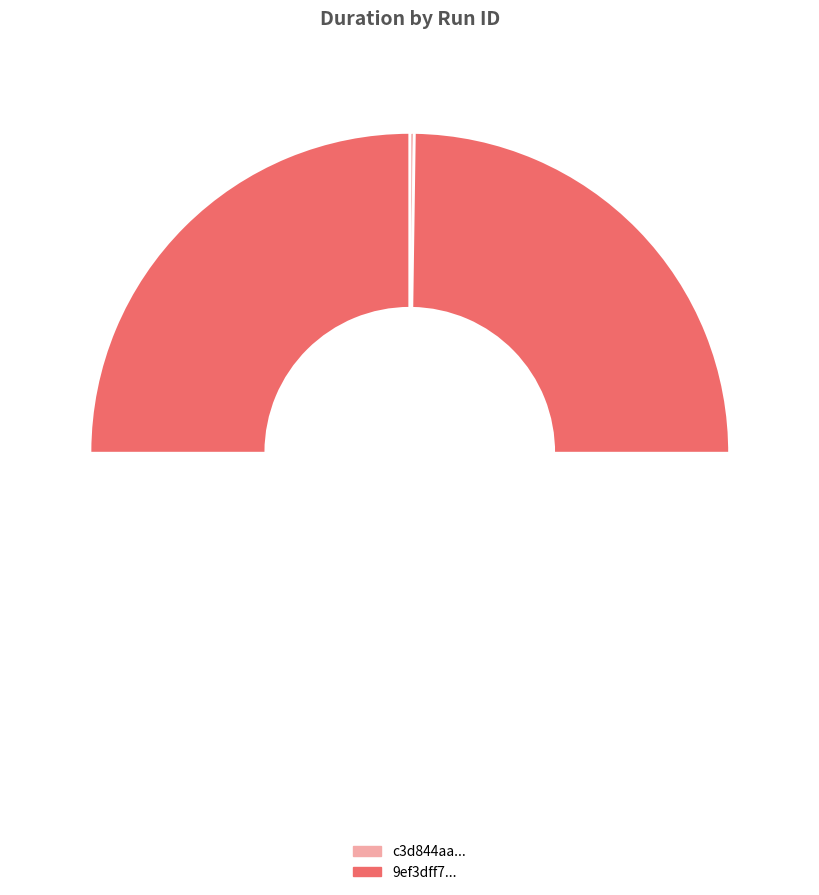

What is the change in value from c3d844aa-055f-46ff-922f-75d7c7ec1b9d to 9ef3dff7-c7b5-4562-adee-dff65eaedd95?

+128.3